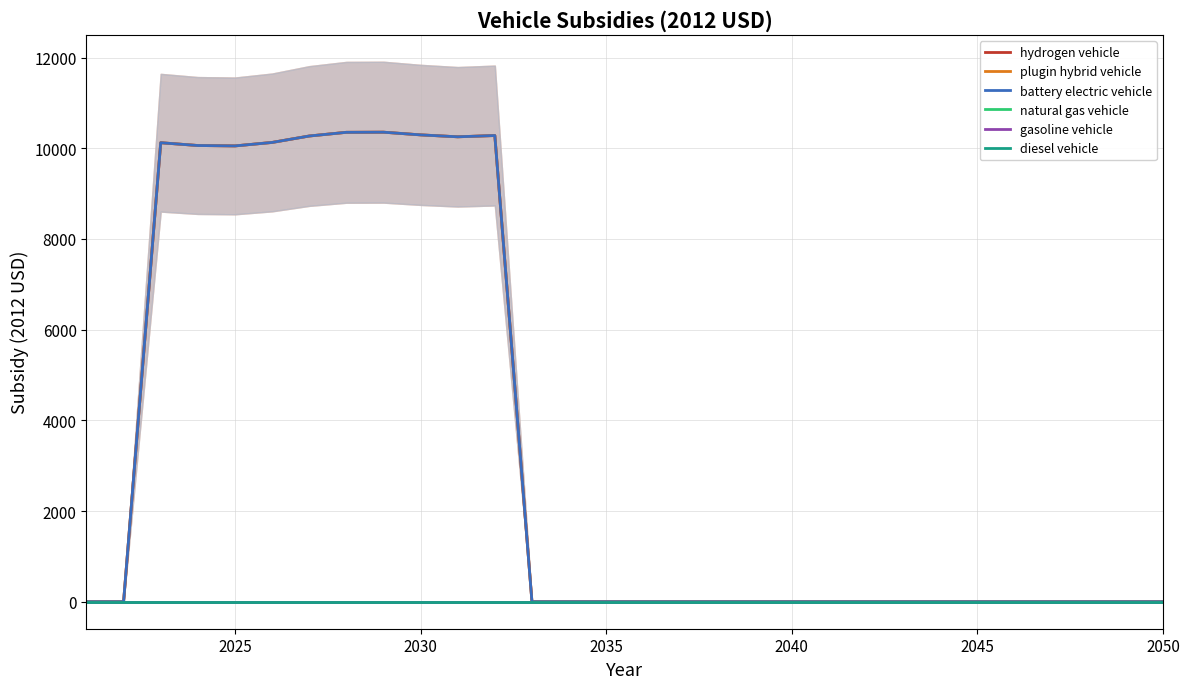

True or false: natural gas vehicle and gasoline vehicle intersect in this chart.

False